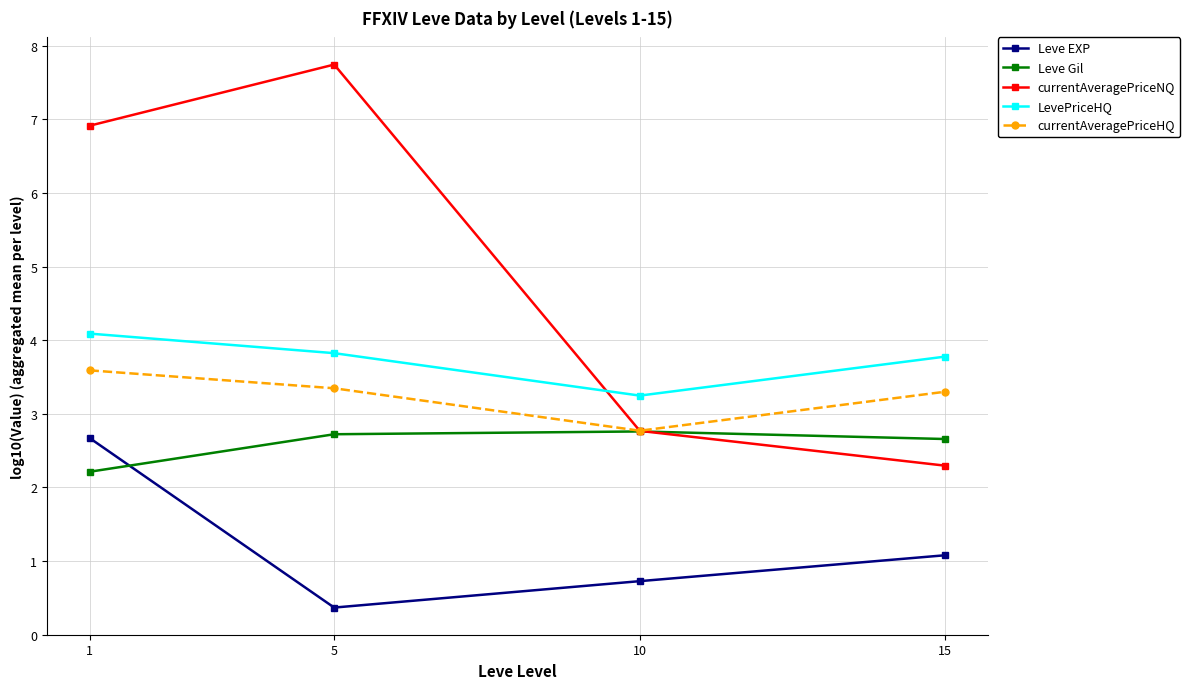

Is it true that Leve EXP equals 0.3 at 10?

False